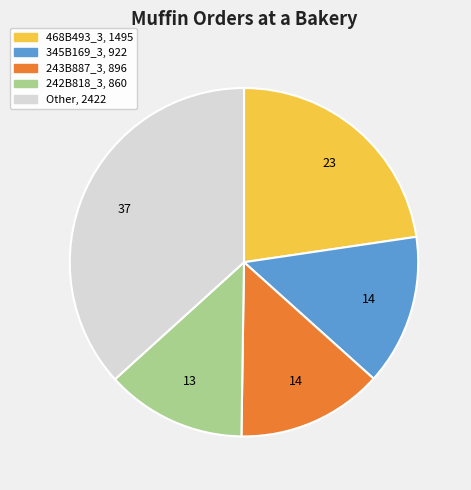

Does any single category account for the majority?

No